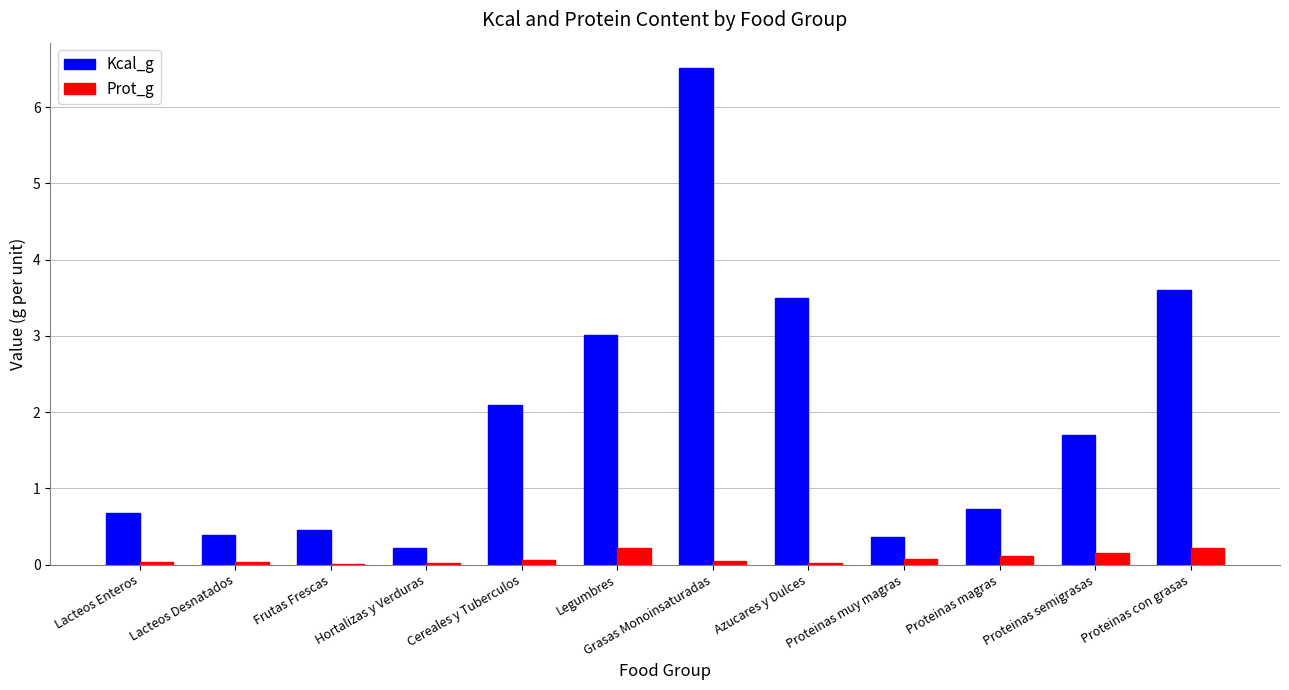

What is the sum of the Prot_g values at Proteinas magras and Legumbres?

0.3